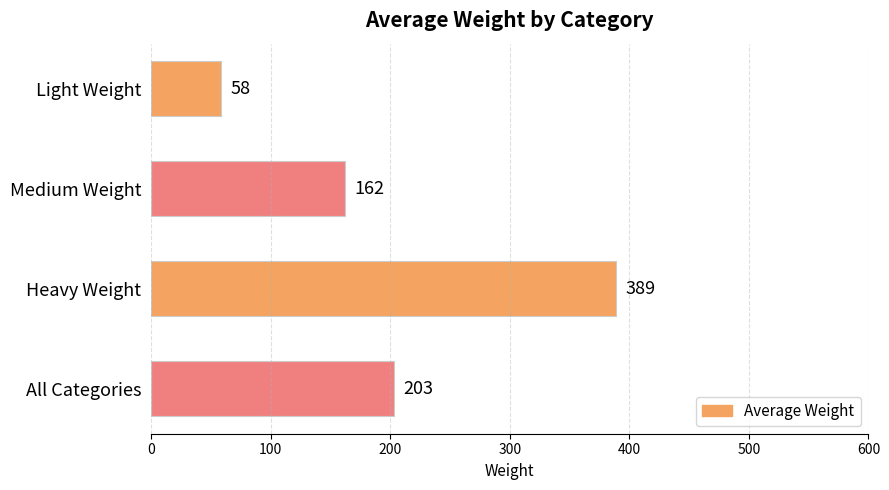

What is the difference between the maximum and second lowest values?

227